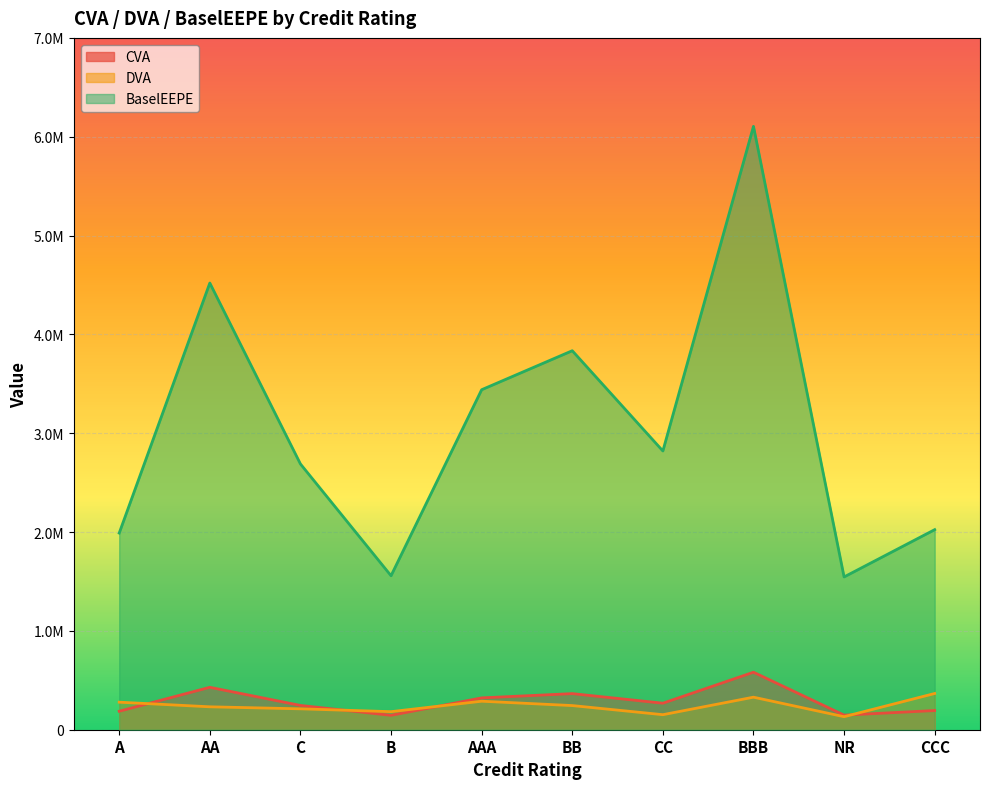

True or false: DVA has a value of 274816.4 at B.

False